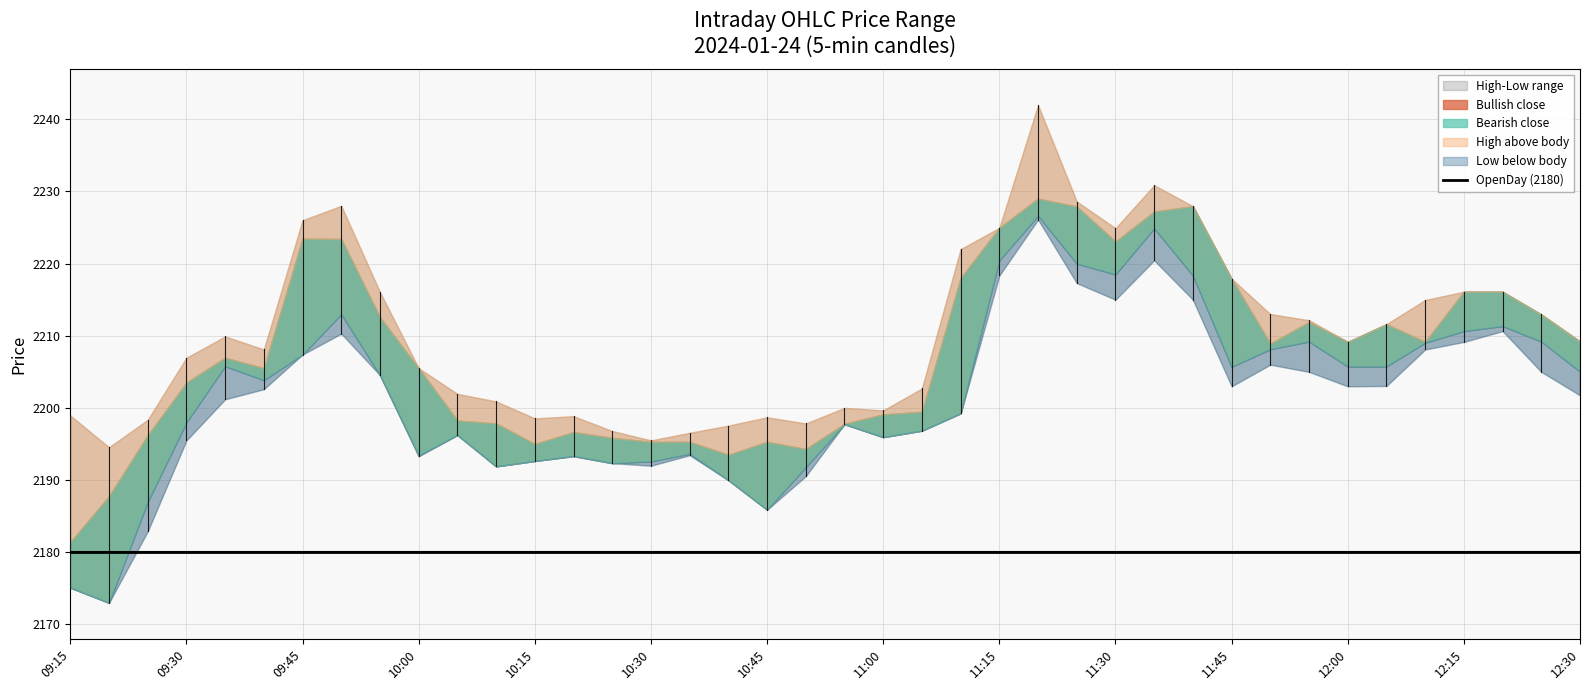

Which category has the highest value across all series?

25